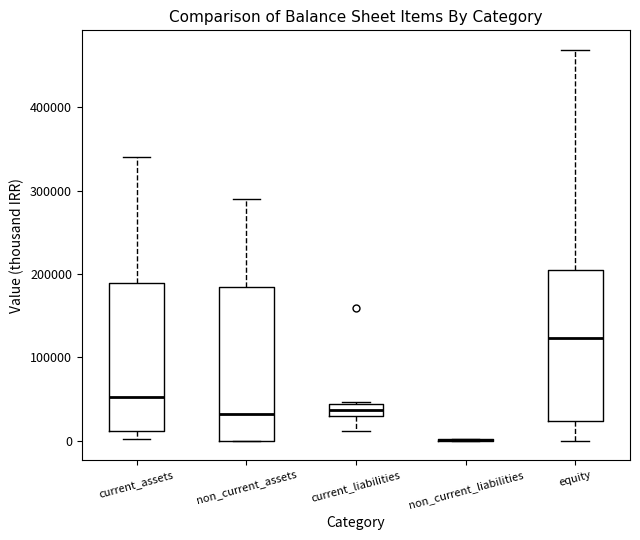

Where is the lower edge of the box for non_current_assets on the y-axis? The values are not printed on the chart, so give them approximately, as read against the axis.

0